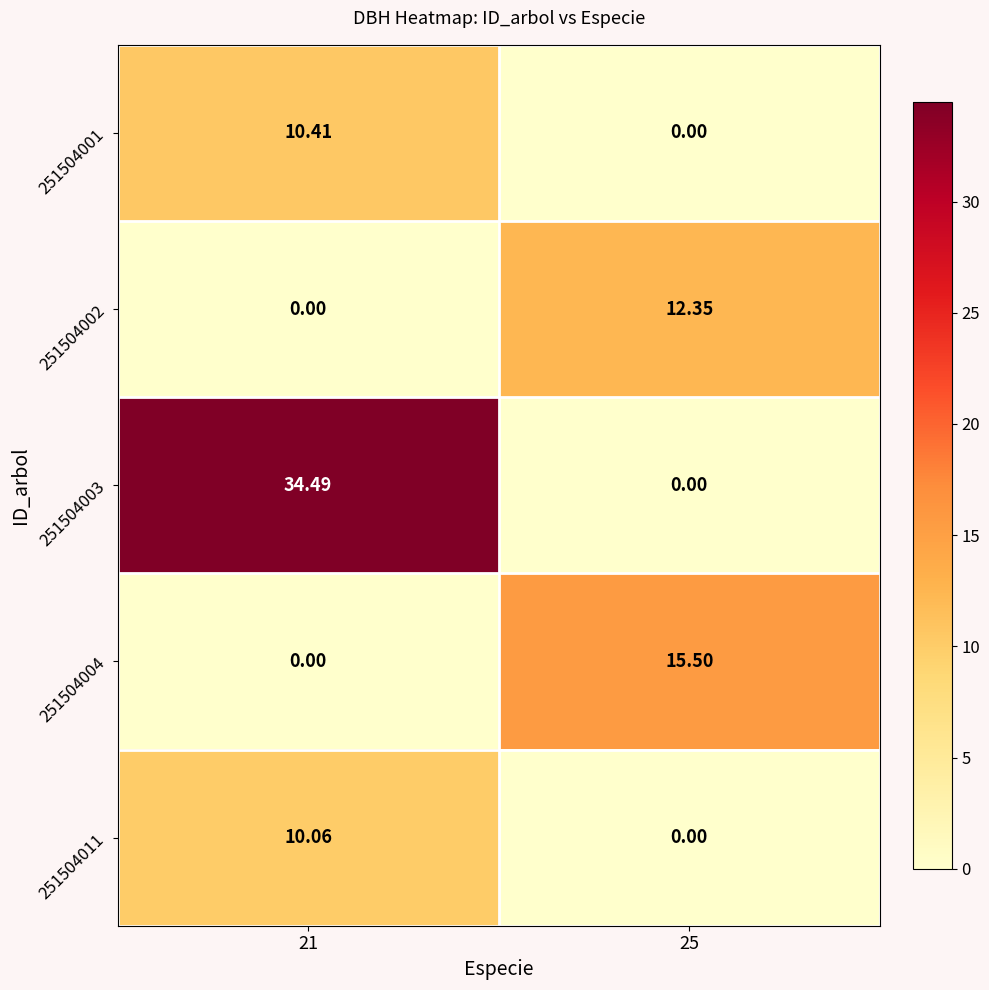

Is the value of 251504003 at 21 greater than the value of 251504004 at 21?

Yes